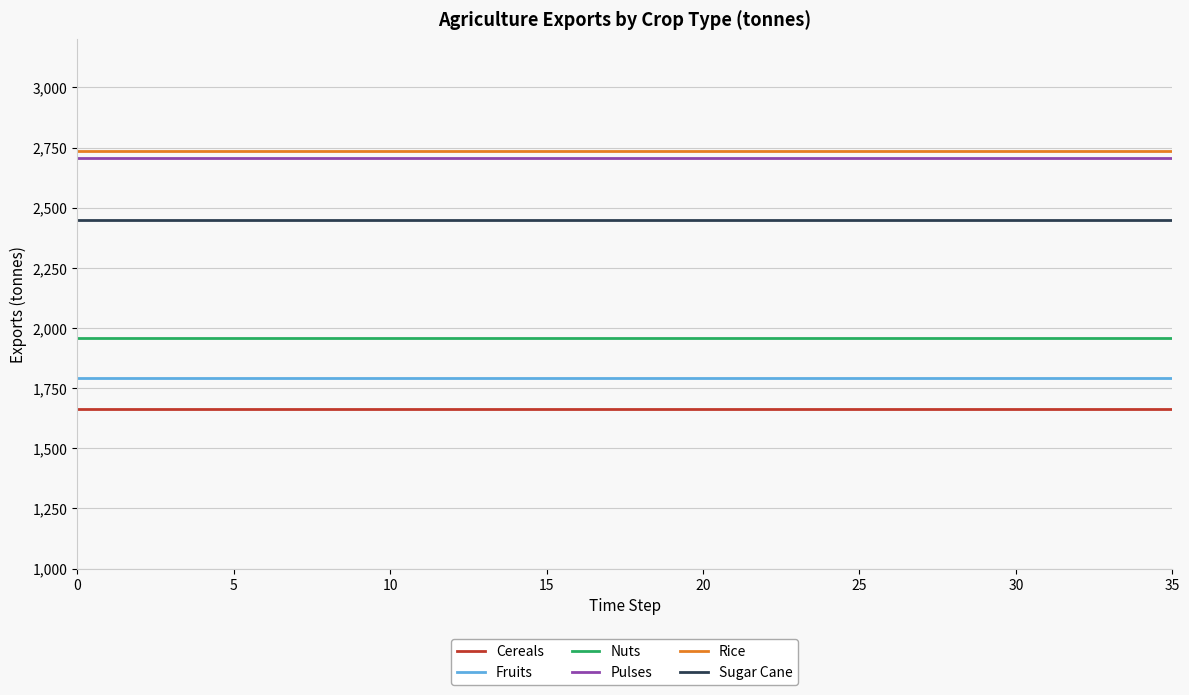

What is the smallest value displayed?

1662